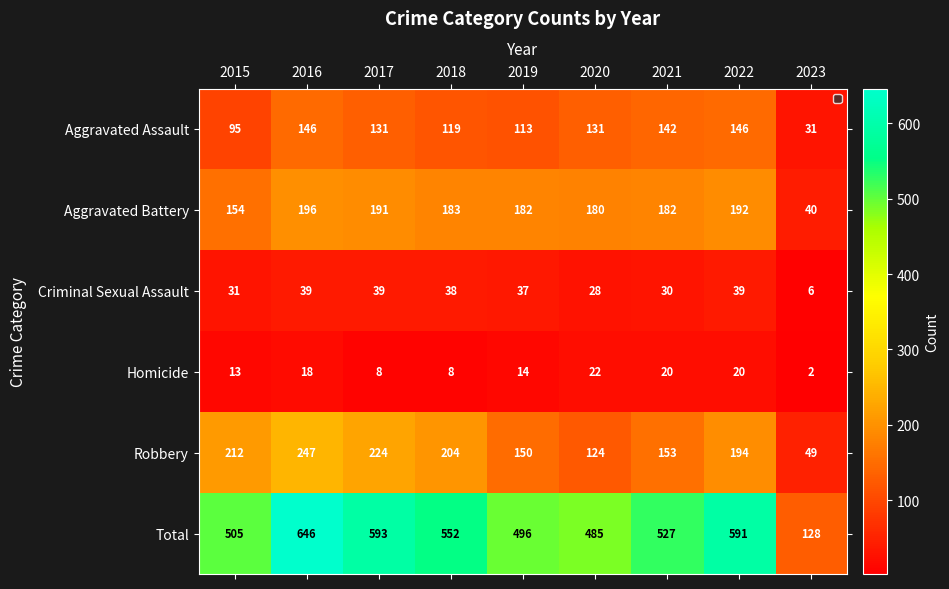

What is the sum of the Homicide values at 2019 and 2016?

32